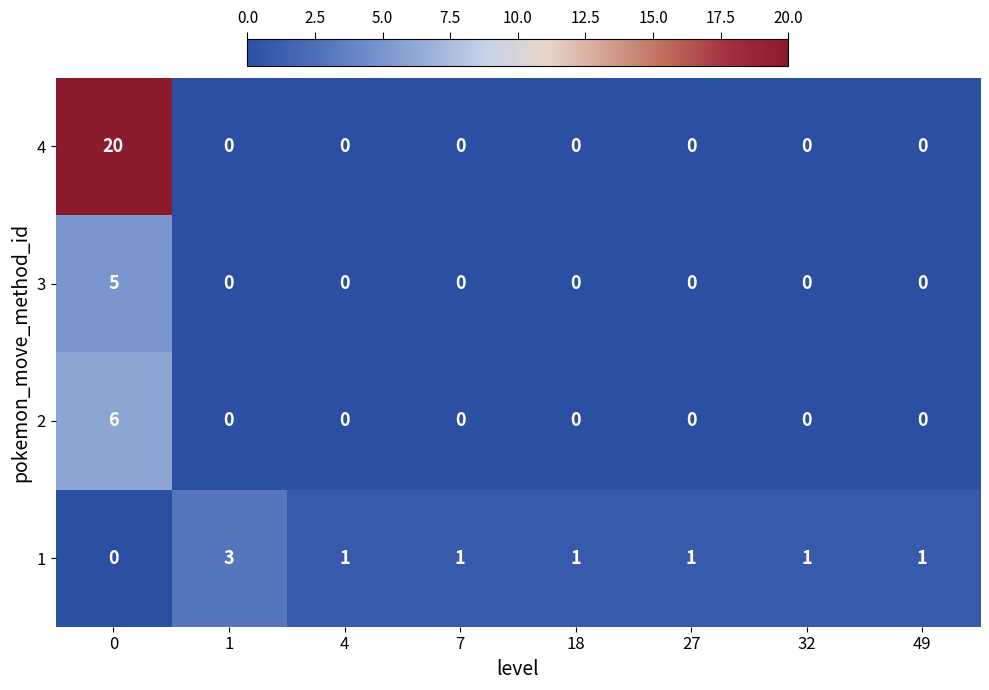

What is the maximum value shown in the chart?

20